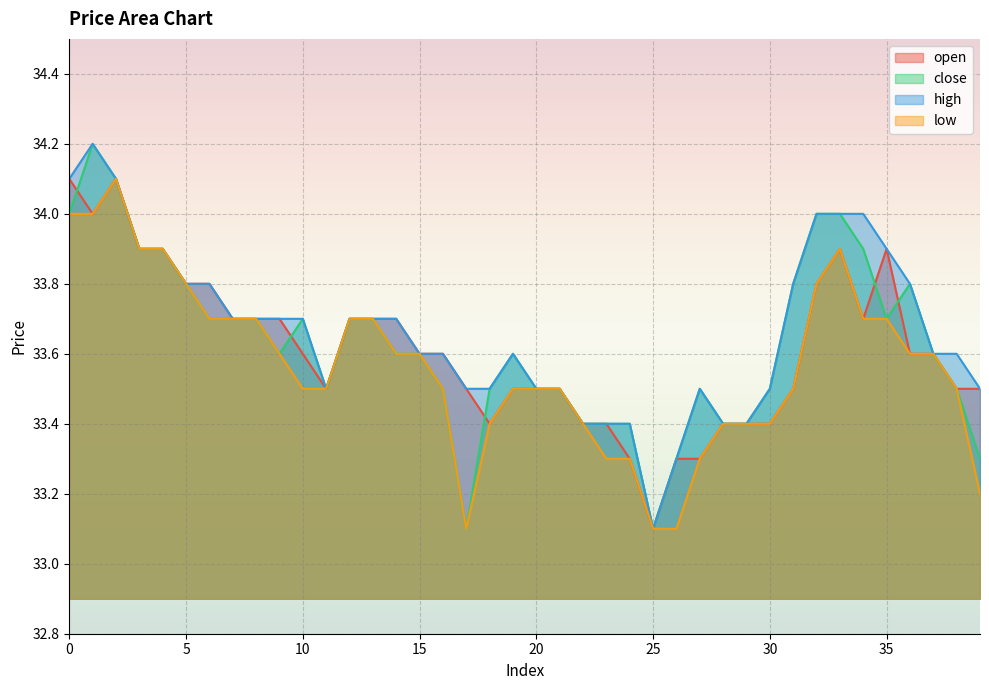

Reading left to right, extract all data points from this chart.

open: 34.1	34.0	34.1	33.9	33.9	33.8	33.8	33.7	33.7	33.7	33.6	33.5	33.7	33.7	33.7	33.6	33.6	33.5	33.4	33.5	33.5	33.5	33.4	33.4	33.3	33.1	33.3	33.3	33.4	33.4	33.4	33.5	33.8	33.9	33.7	33.9	33.6	33.6	33.5	33.5
close: 34.0	34.2	34.1	33.9	33.9	33.8	33.7	33.7	33.7	33.6	33.7	33.5	33.7	33.7	33.6	33.6	33.5	33.1	33.5	33.6	33.5	33.5	33.4	33.4	33.4	33.1	33.3	33.5	33.4	33.4	33.5	33.8	34.0	34.0	33.9	33.7	33.8	33.6	33.5	33.3
high: 34.1	34.2	34.1	33.9	33.9	33.8	33.8	33.7	33.7	33.7	33.7	33.5	33.7	33.7	33.7	33.6	33.6	33.5	33.5	33.6	33.5	33.5	33.4	33.4	33.4	33.1	33.3	33.5	33.4	33.4	33.5	33.8	34.0	34.0	34.0	33.9	33.8	33.6	33.6	33.5
low: 34.0	34.0	34.1	33.9	33.9	33.8	33.7	33.7	33.7	33.6	33.5	33.5	33.7	33.7	33.6	33.6	33.5	33.1	33.4	33.5	33.5	33.5	33.4	33.3	33.3	33.1	33.1	33.3	33.4	33.4	33.4	33.5	33.8	33.9	33.7	33.7	33.6	33.6	33.5	33.2